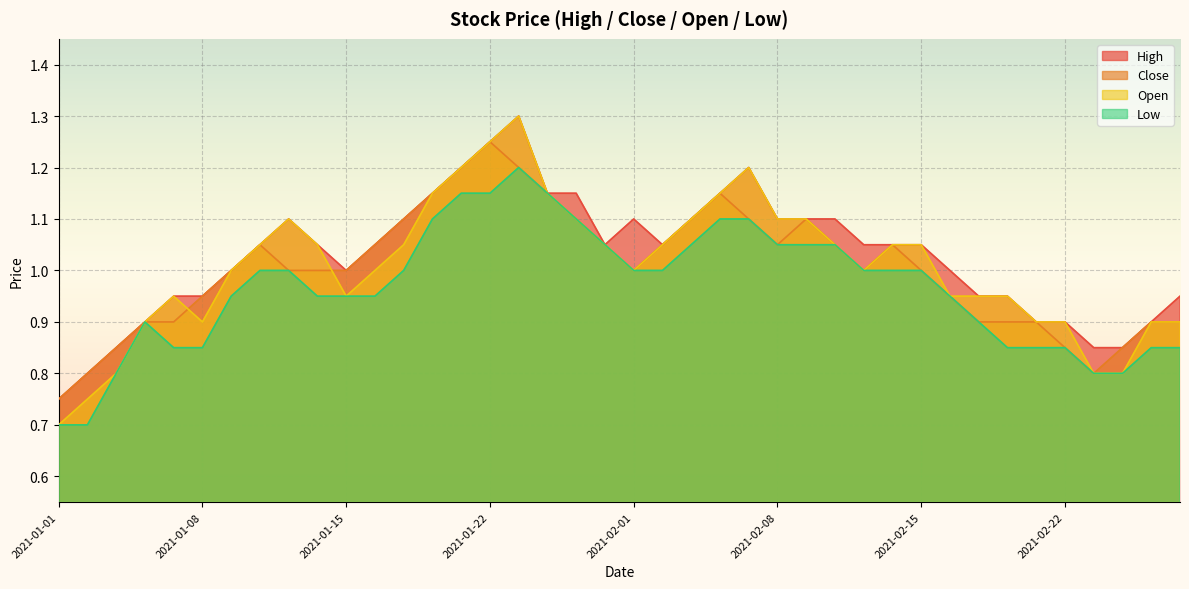

At which category does the chart reach its minimum across all series?

2021-01-01